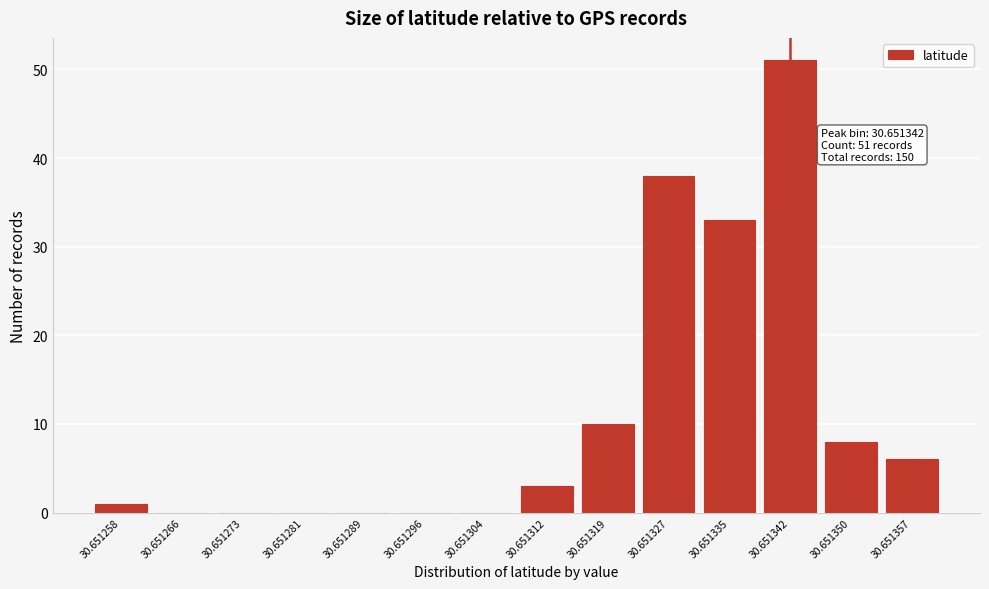

Reading left to right, extract all data points from this chart.

30.651258=1	30.651266=0	30.651273=0	30.651281=0	30.651289=0	30.651296=0	30.651304=0	30.651312=3	30.651319=10	30.651327=38	30.651335=33	30.651342=51	30.651350=8	30.651357=6